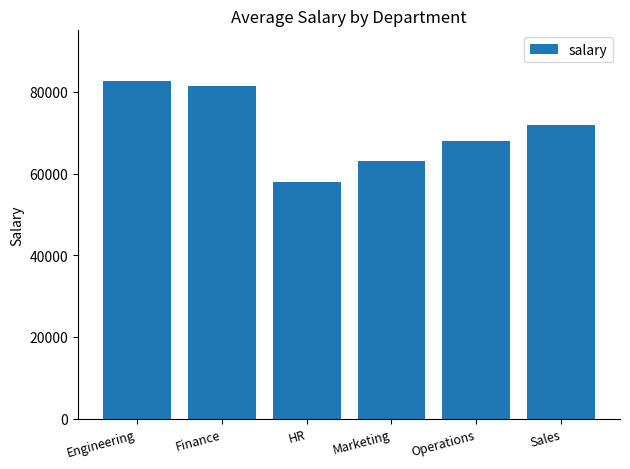

What is the change in value from HR to Sales?

+14000.0